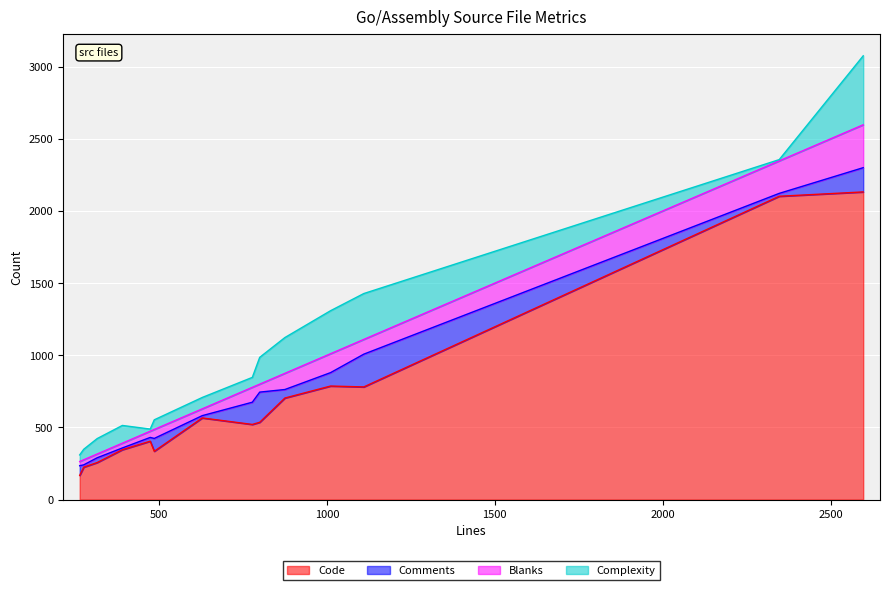

Is it true that Code equals 142 at 474?

False